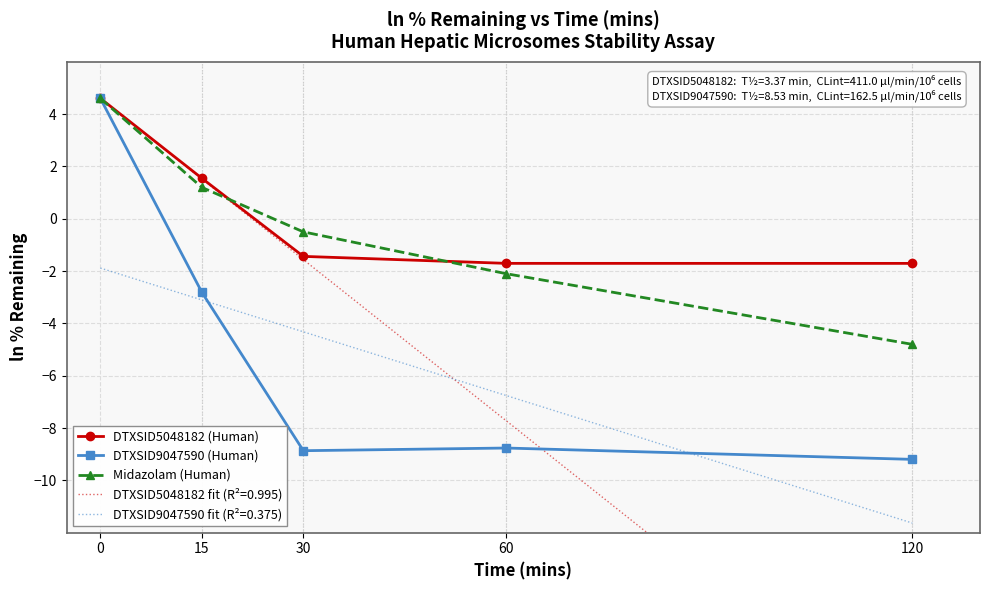

True or false: DTXSID9047590 (Human) has a value of -8.8 at 60.

True